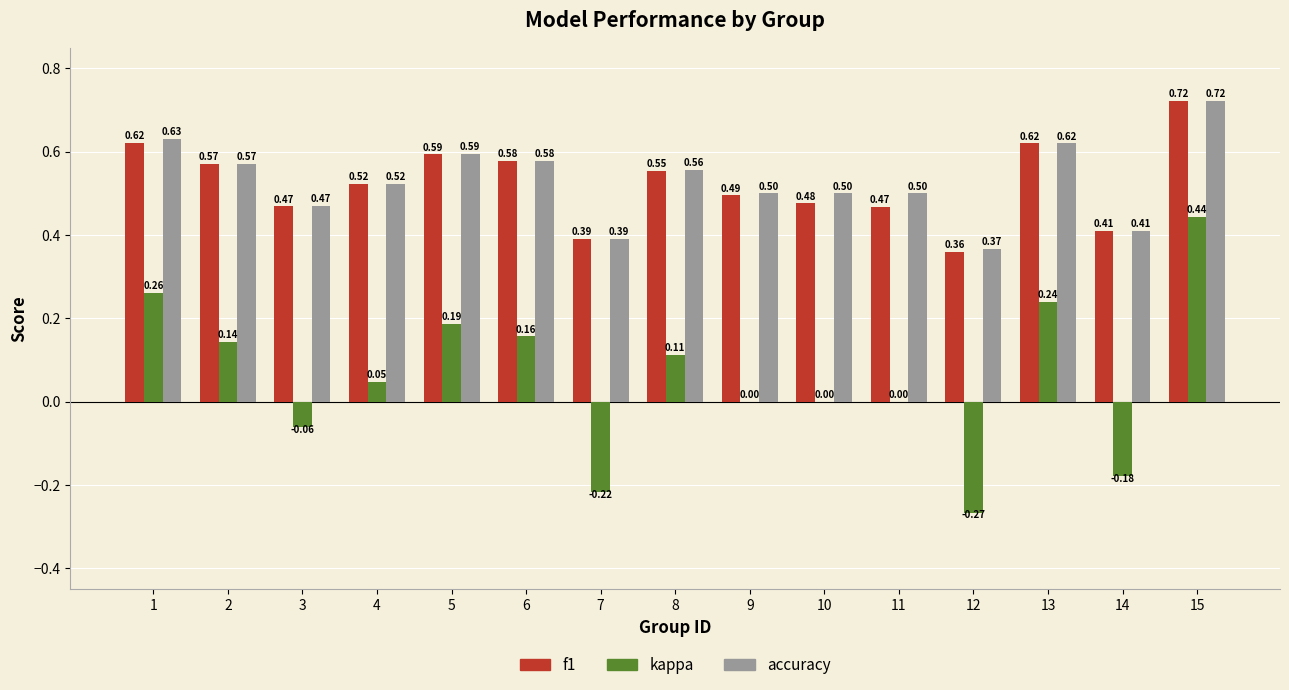

True or false: f1 has a value of 0.5 at 12.

False